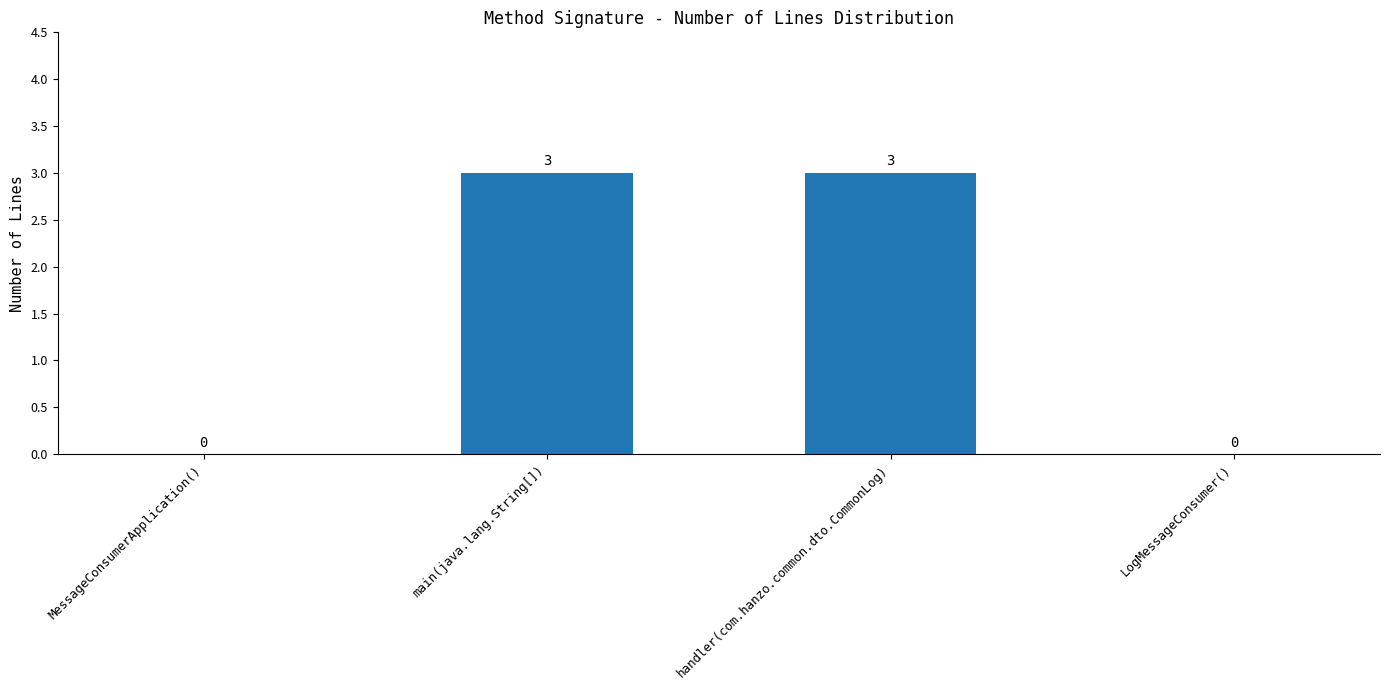

Between MessageConsumerApplication() and handler(com.hanzo.common.dto.CommonLog), which is larger?

handler(com.hanzo.common.dto.CommonLog)